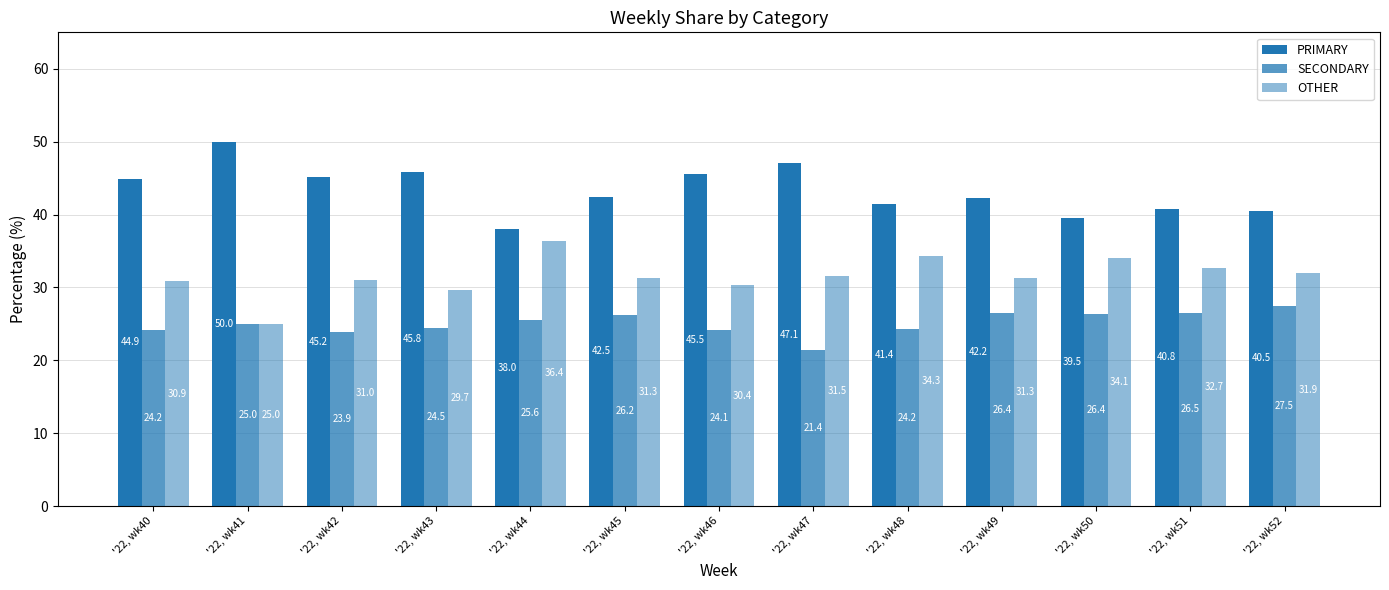

Reading left to right, what are all the values shown in this chart?

PRIMARY: '22, wk40=44.9	'22, wk41=50.0	'22, wk42=45.2	'22, wk43=45.8	'22, wk44=38.0	'22, wk45=42.5	'22, wk46=45.5	'22, wk47=47.1	'22, wk48=41.4	'22, wk49=42.2	'22, wk50=39.5	'22, wk51=40.8	'22, wk52=40.5
SECONDARY: '22, wk40=24.2	'22, wk41=25.0	'22, wk42=23.9	'22, wk43=24.5	'22, wk44=25.6	'22, wk45=26.2	'22, wk46=24.1	'22, wk47=21.4	'22, wk48=24.2	'22, wk49=26.4	'22, wk50=26.4	'22, wk51=26.5	'22, wk52=27.5
OTHER: '22, wk40=30.9	'22, wk41=25.0	'22, wk42=31.0	'22, wk43=29.7	'22, wk44=36.4	'22, wk45=31.3	'22, wk46=30.4	'22, wk47=31.5	'22, wk48=34.3	'22, wk49=31.3	'22, wk50=34.1	'22, wk51=32.7	'22, wk52=31.9